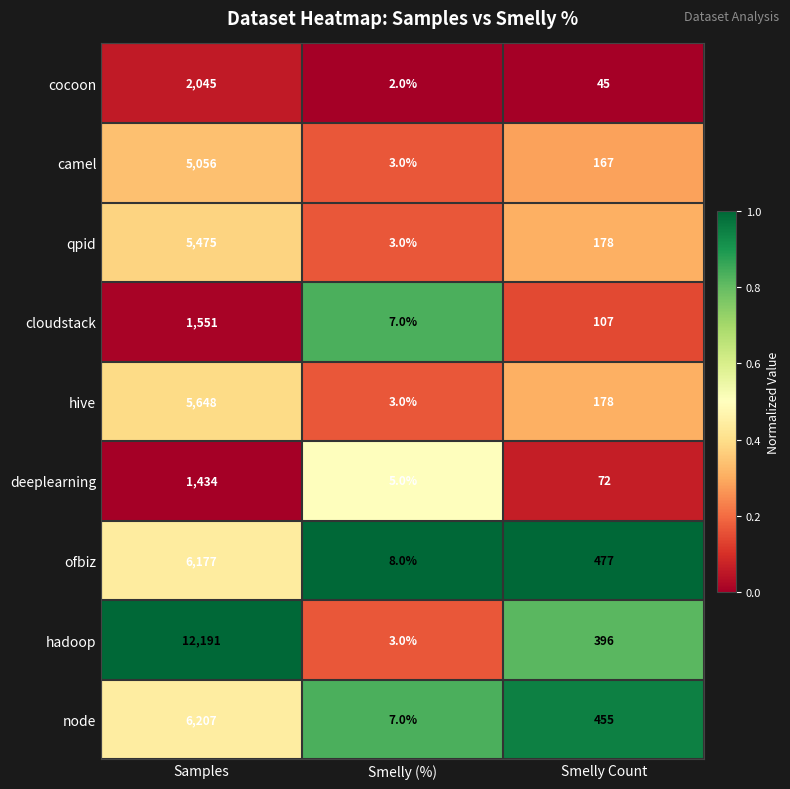

Rank the categories by cloudstack value from lowest to highest.

Smelly (%), Smelly Count, Samples